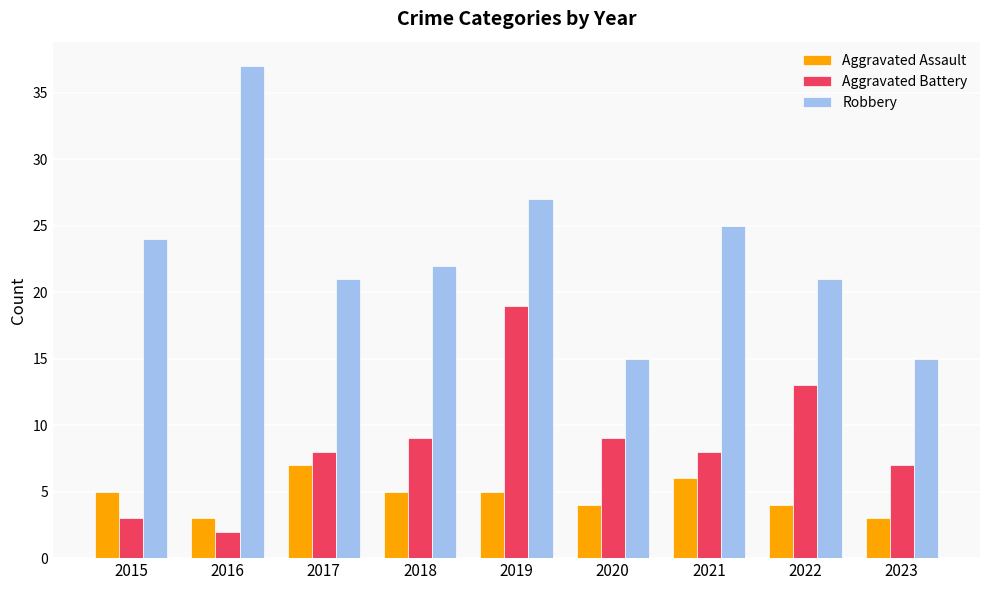

List the series in order of their peak value, highest first.

Robbery, Aggravated Battery, Aggravated Assault